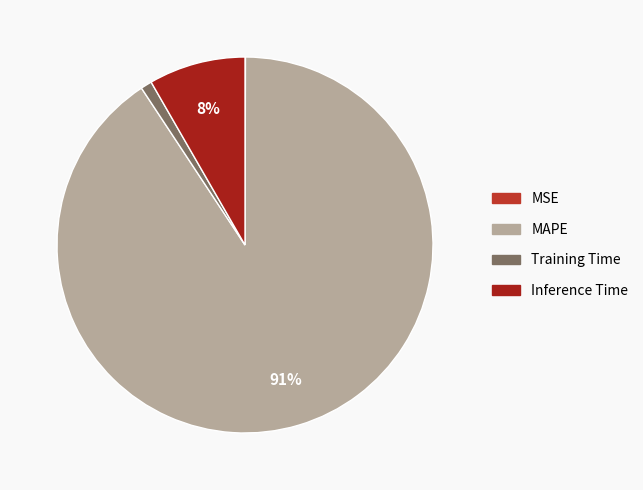

Between MSE and MAPE, which is larger?

MAPE